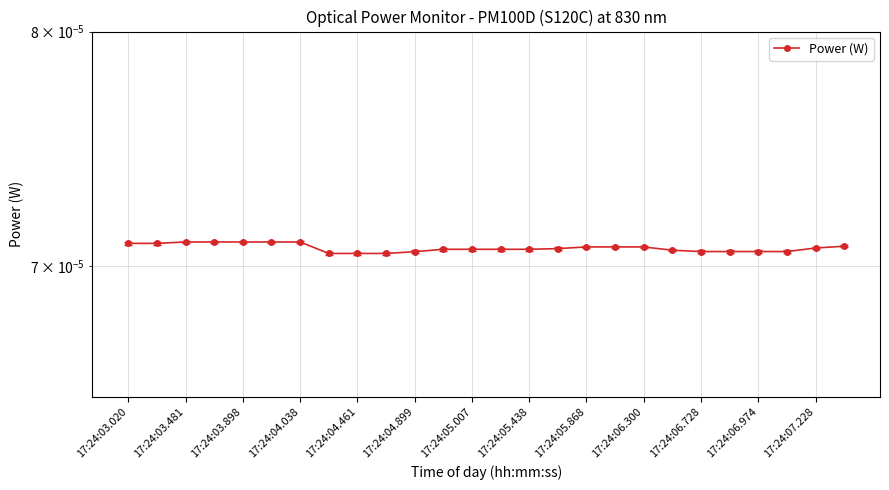

True or false: the data has more than 2 interior local peaks.

False